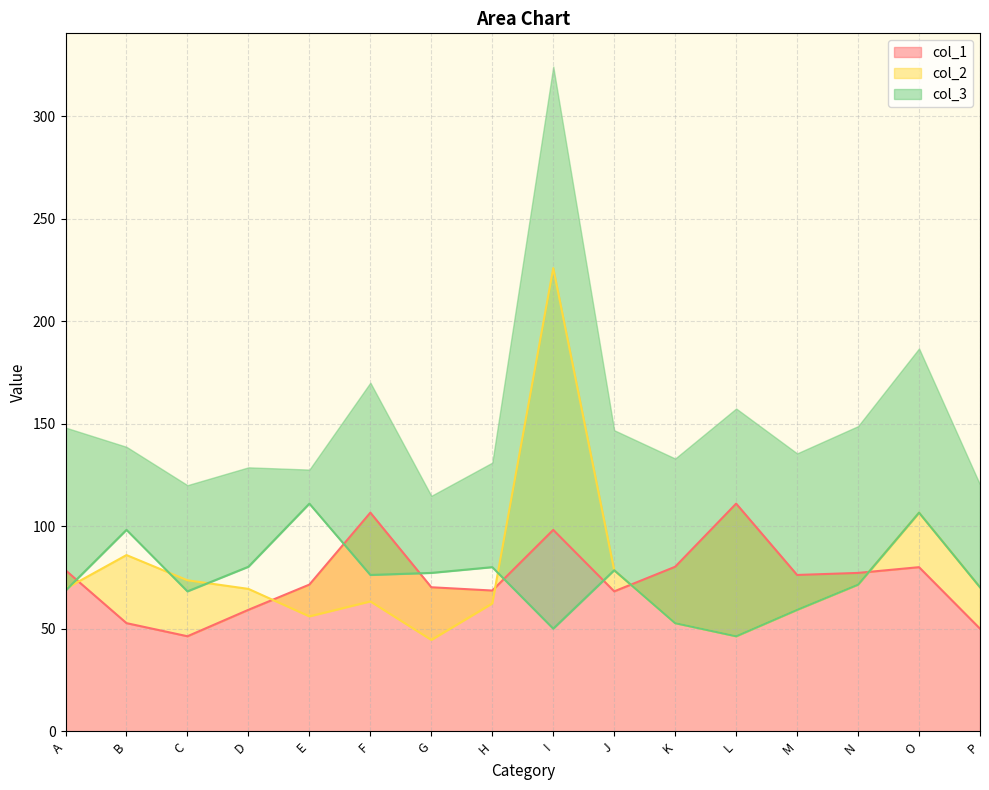

True or false: col_1 and col_3 cross at least once.

True